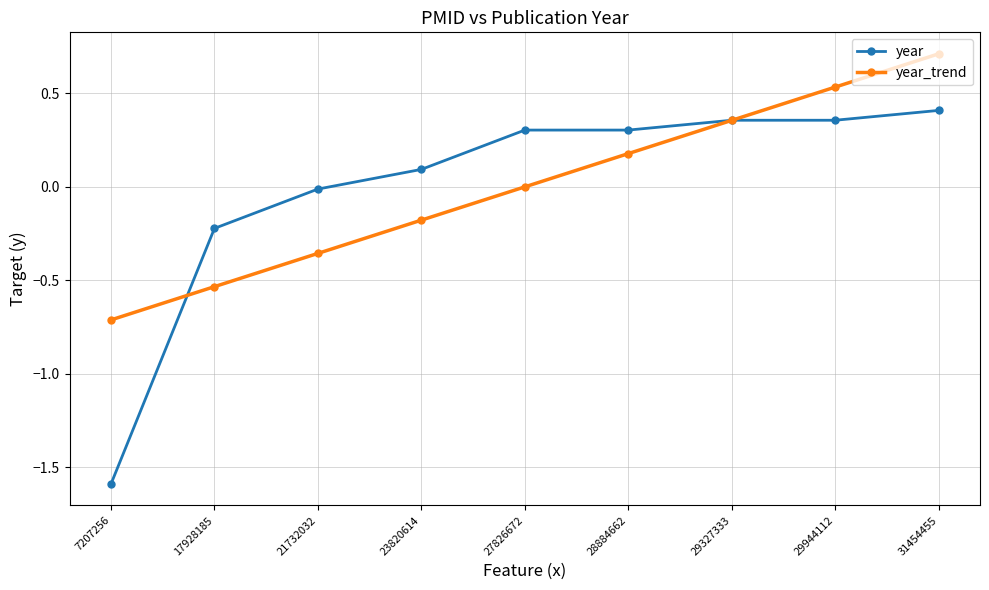

Which series has the largest range (max minus min)?

year